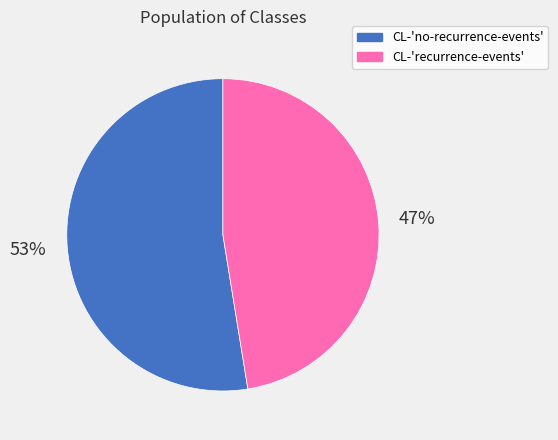

What percentage is the CL-'no-recurrence-events' slice, to the nearest percent?

53%